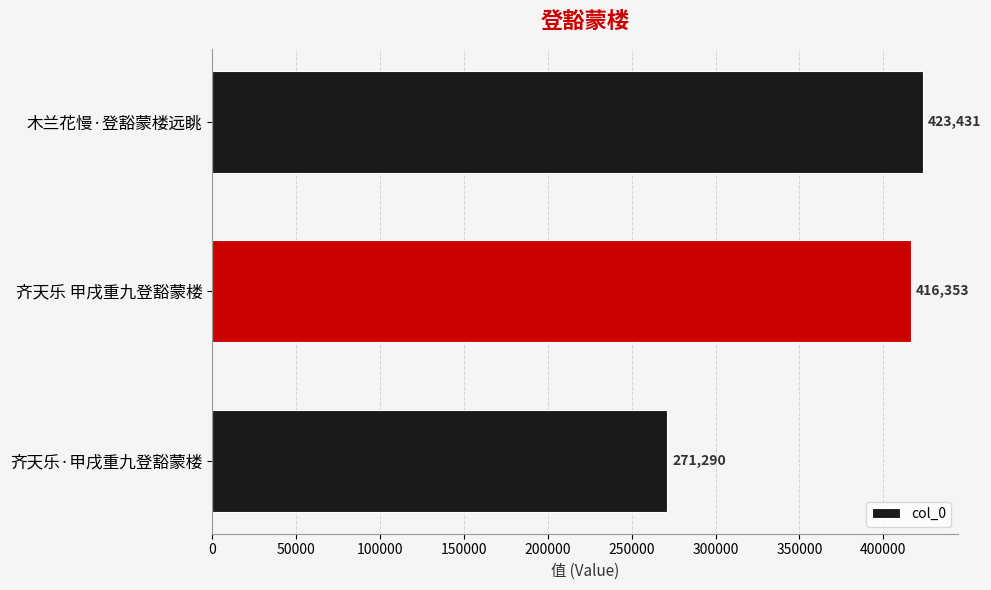

Reading top to bottom, what are all the values shown in this chart?

木兰花慢·登豁蒙楼远眺=423431	齐天乐 甲戌重九登豁蒙楼=416353	齐天乐·甲戌重九登豁蒙楼=271290